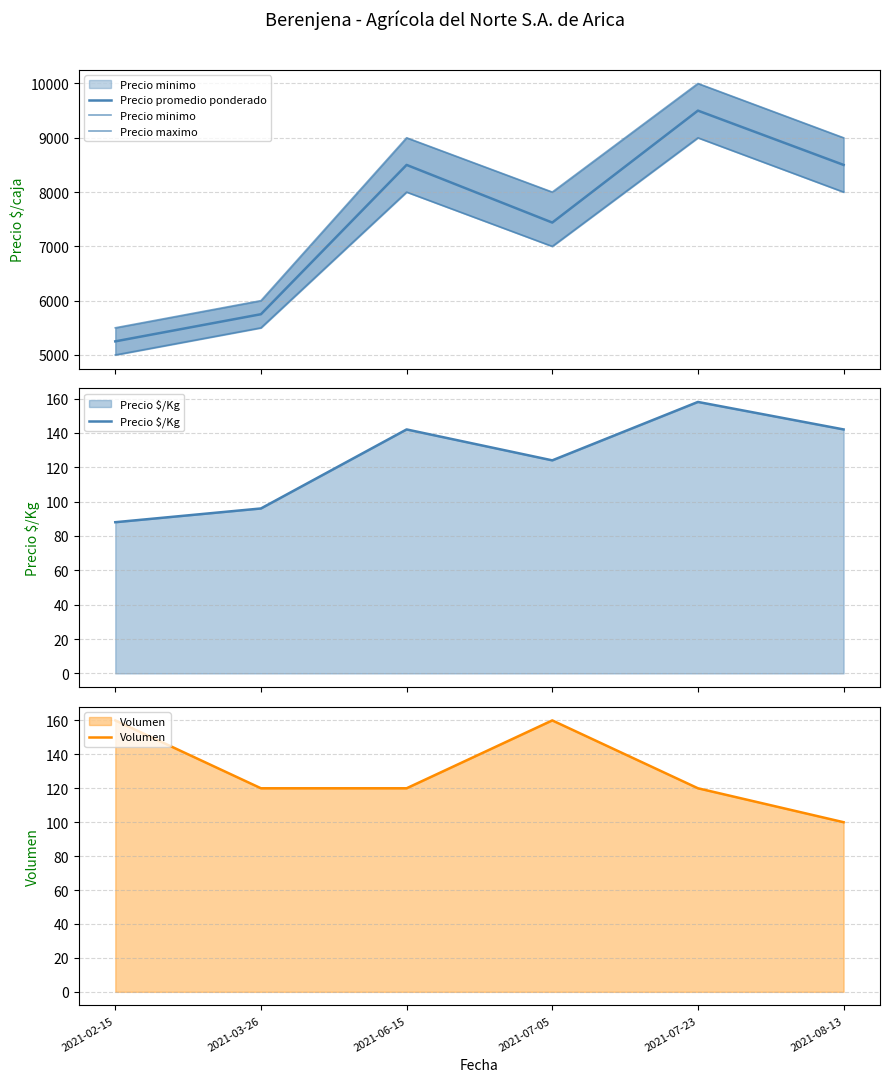

True or false: Precio minimo and Precio maximo cross at least once.

False